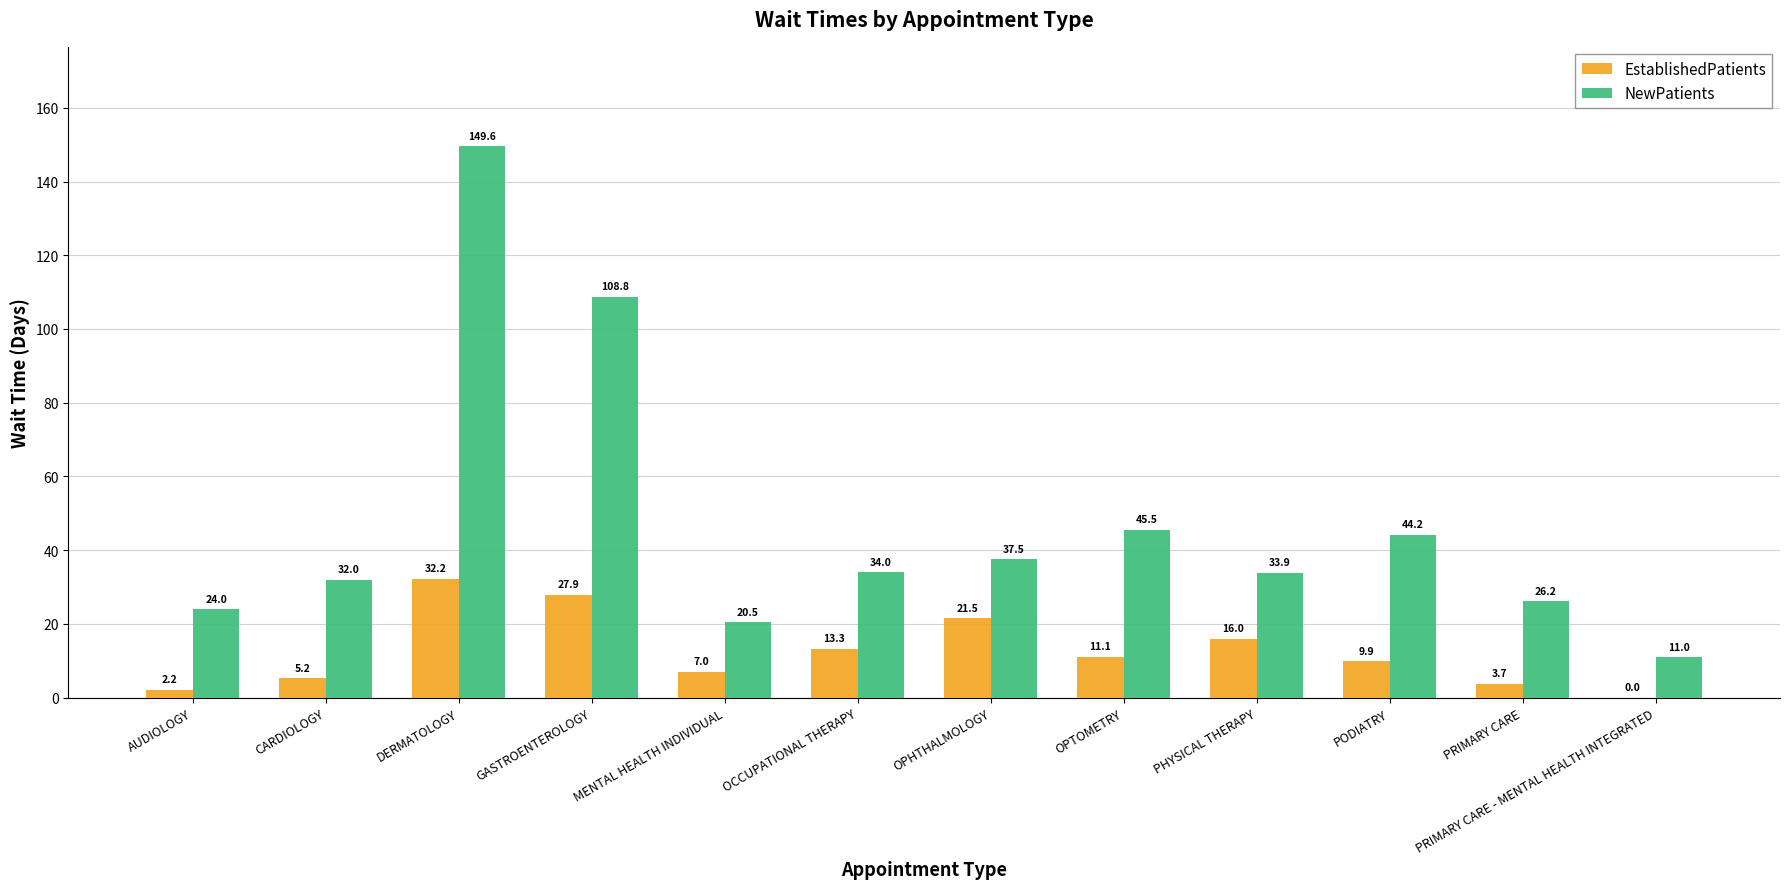

True or false: EstablishedPatients has a value of 0.0 at PRIMARY CARE - MENTAL HEALTH INTEGRATED.

True